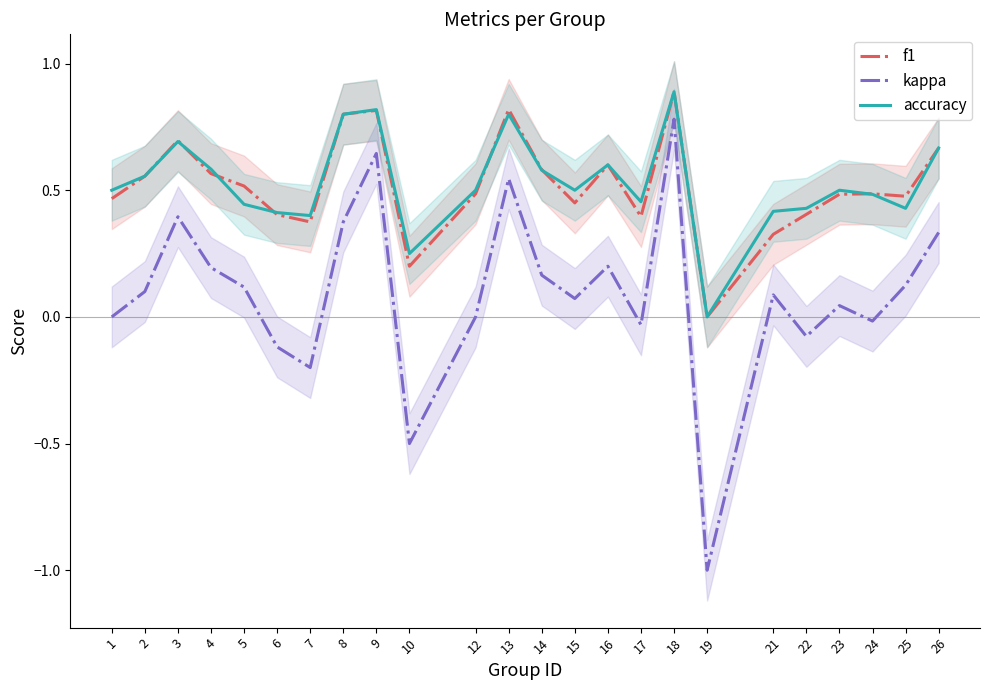

In accuracy, how many points are lower than both neighbors (excluding endpoints)?

6